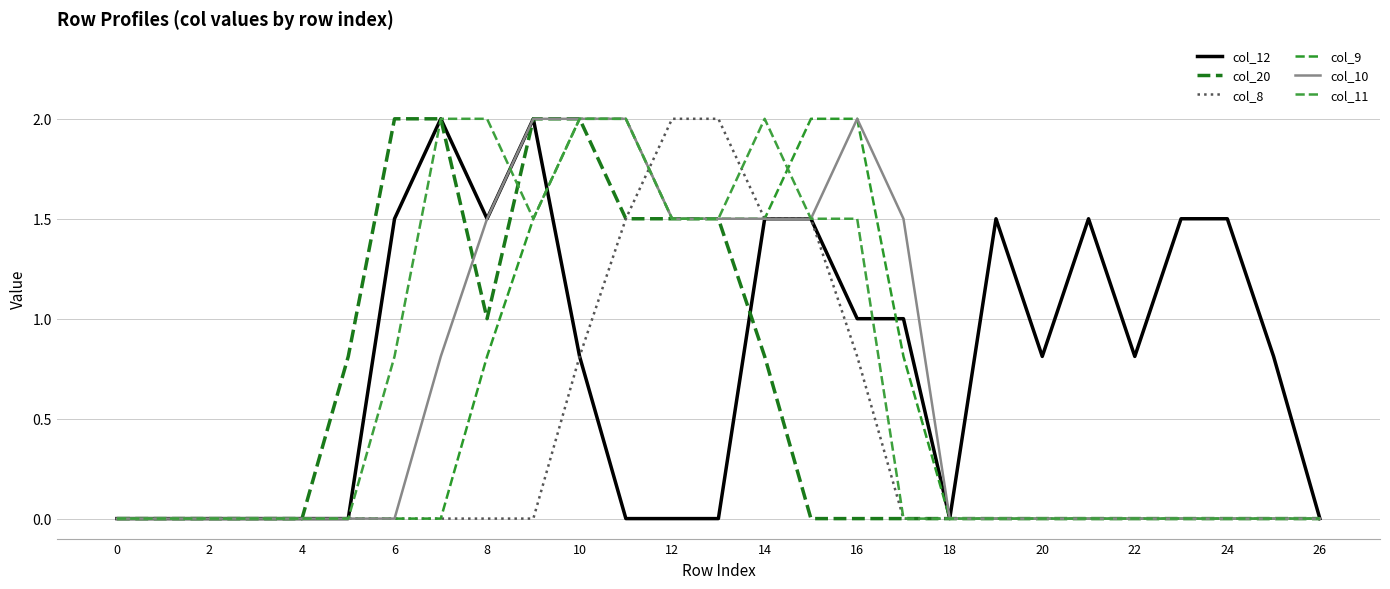

What is the difference between the second highest and second lowest values in the col_10 series?

2.0